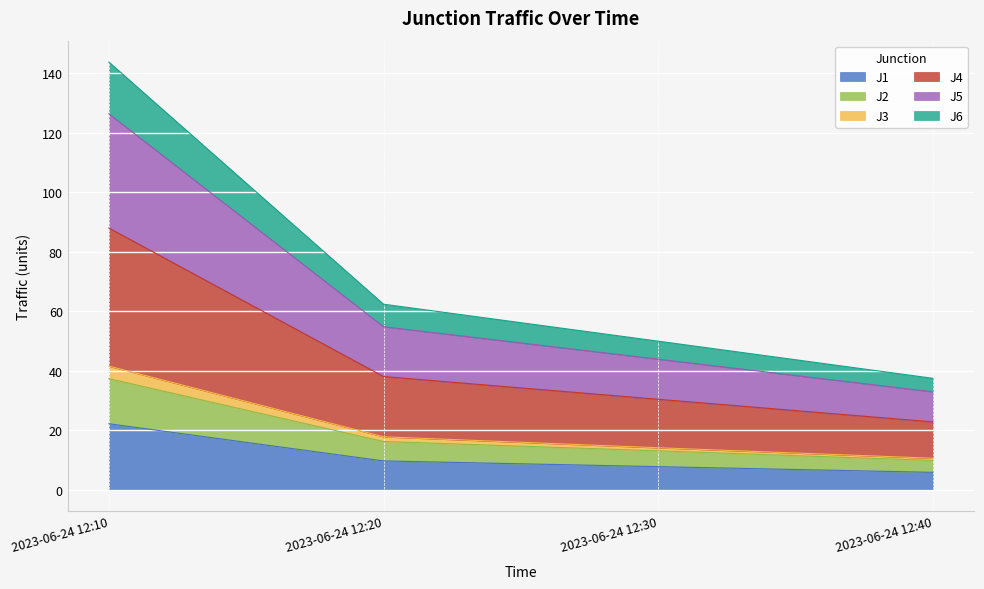

At which category is the sum across all series the highest?

2023-06-24 12:10